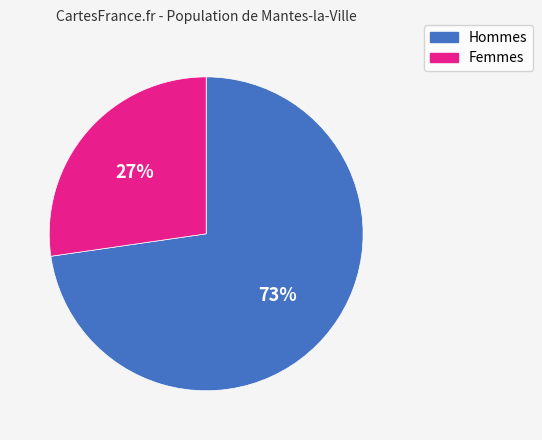

Combined, do Femmes and Hommes account for over 50%?

Yes